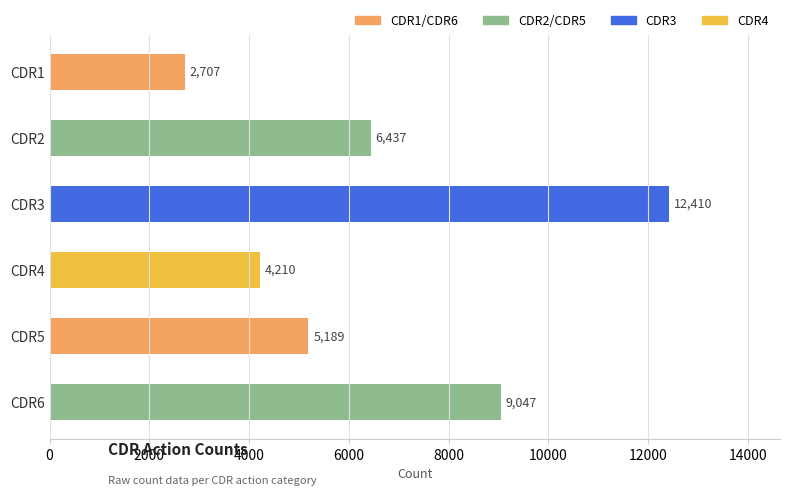

Count the values in the range 4210 to 9047.

4